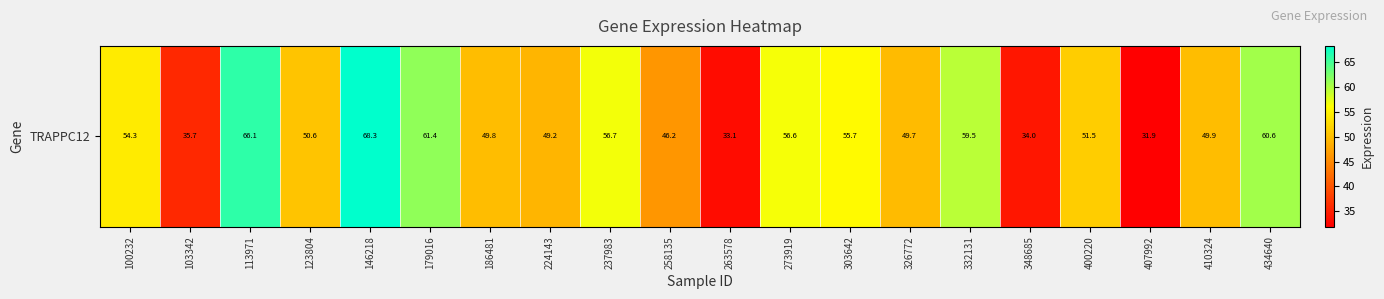

What is the difference between the values at 100232 and 273919?

2.3